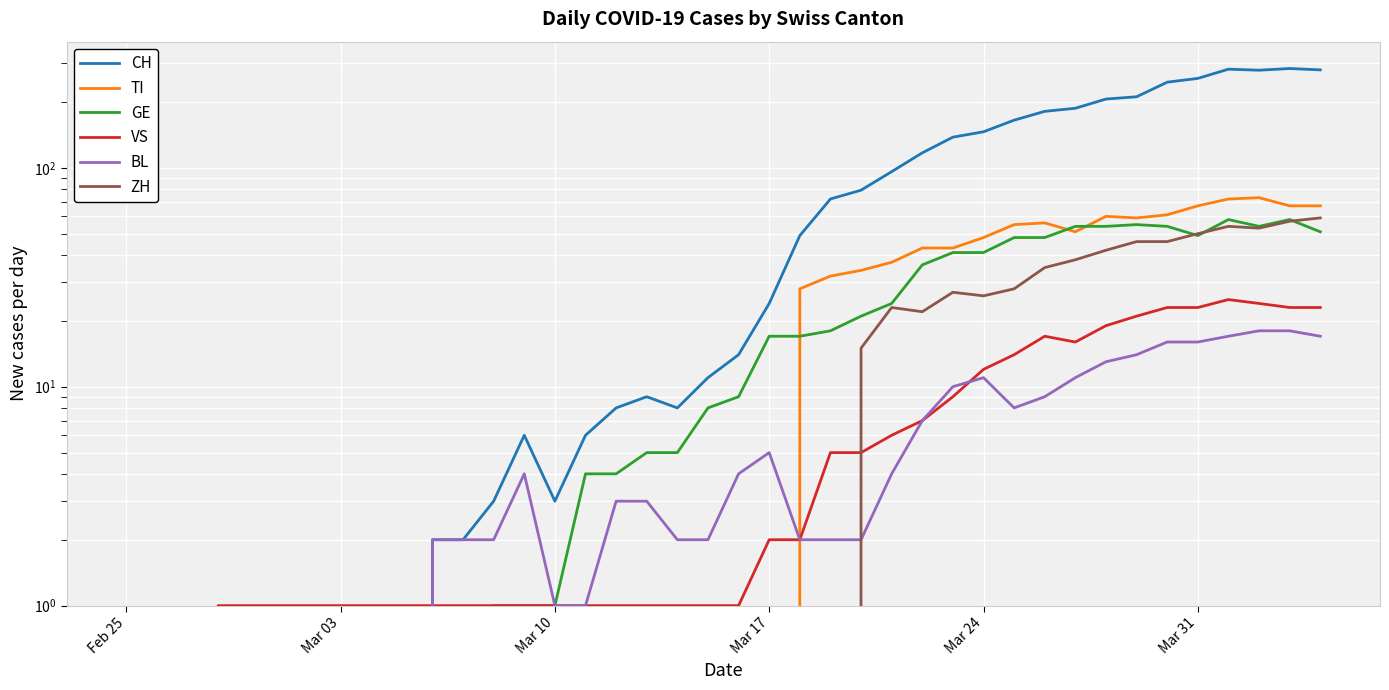

Is this an area chart (filled region under the line)?

No